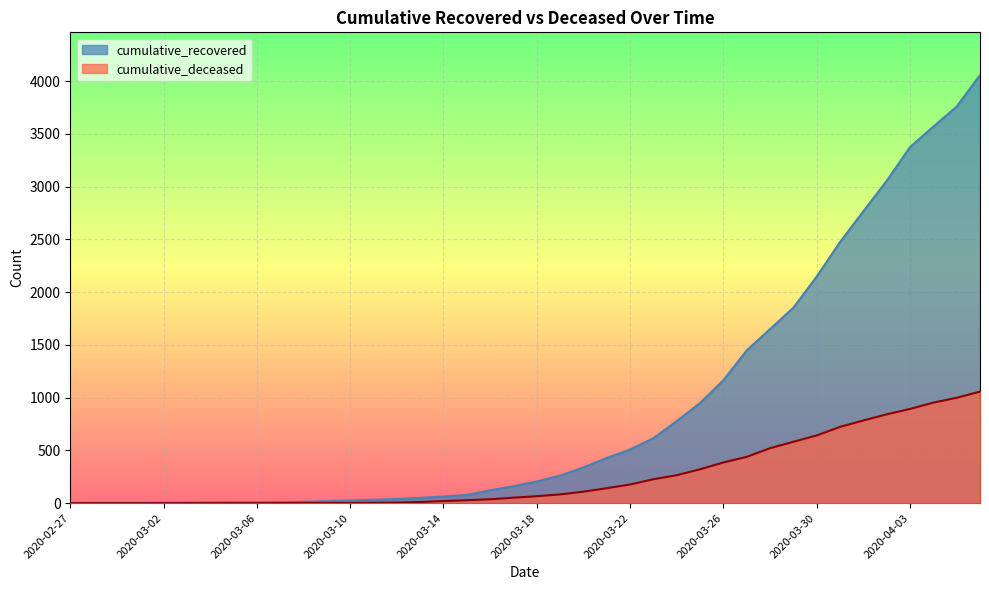

What is the spread (max minus min) of values at 2020-04-04?

2616